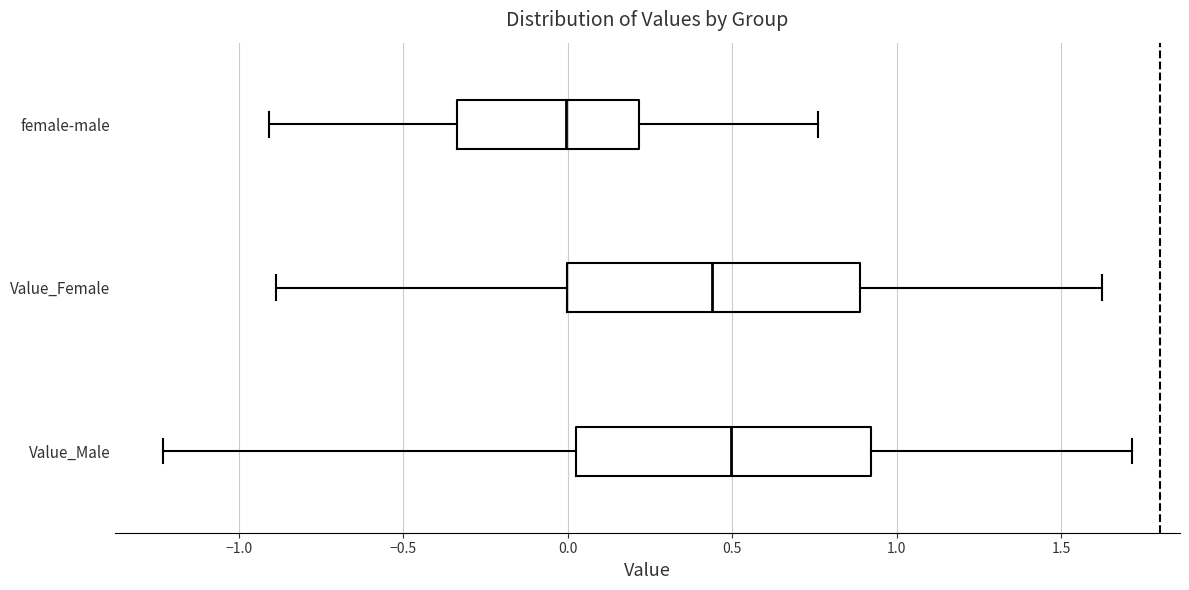

Which box's median line is the furthest to the right?

Value_Male